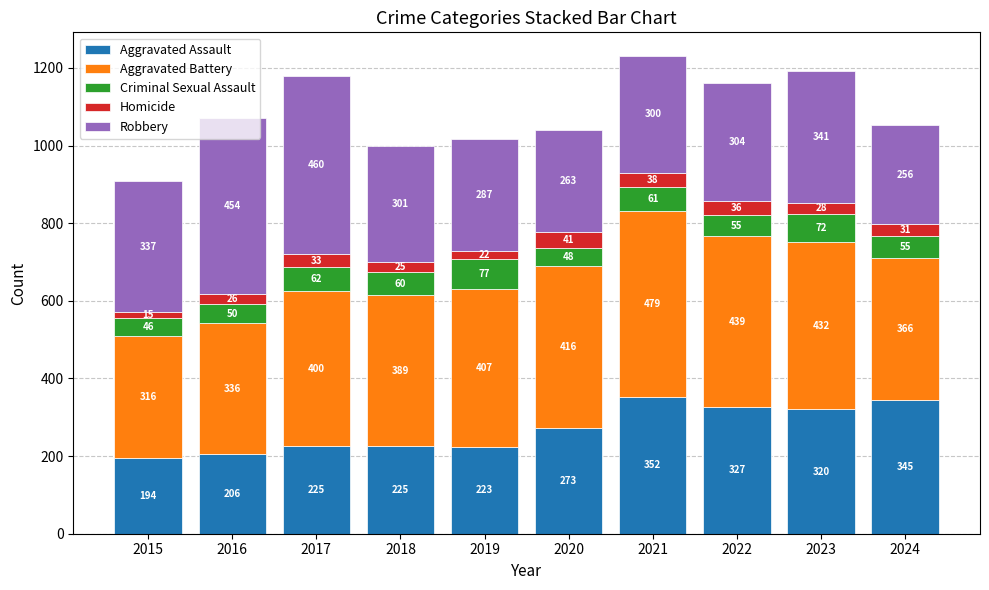

At which category is the sum across all series the highest?

2021